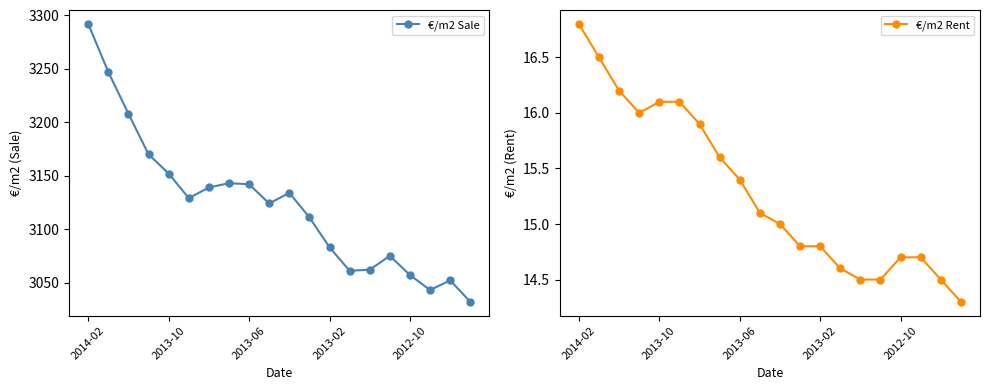

Which has a higher value, 17 or 6?

6